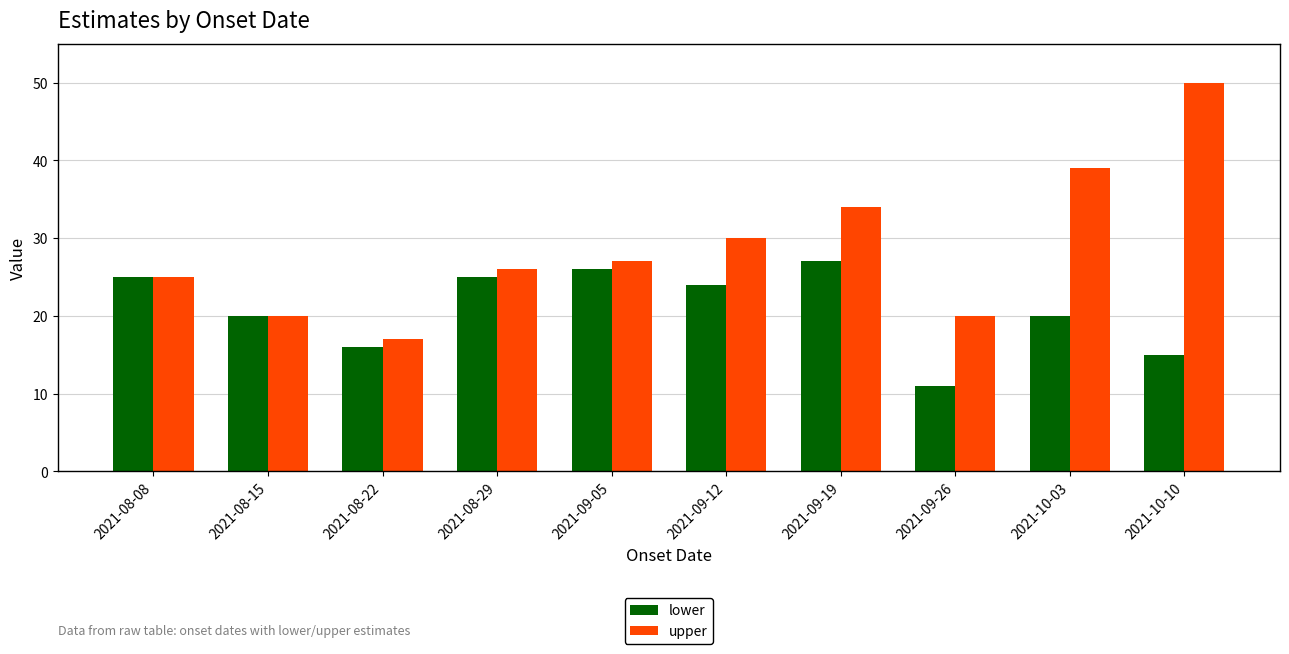

Is the value of upper at 2021-10-10 greater than the value of lower at 2021-08-15?

Yes